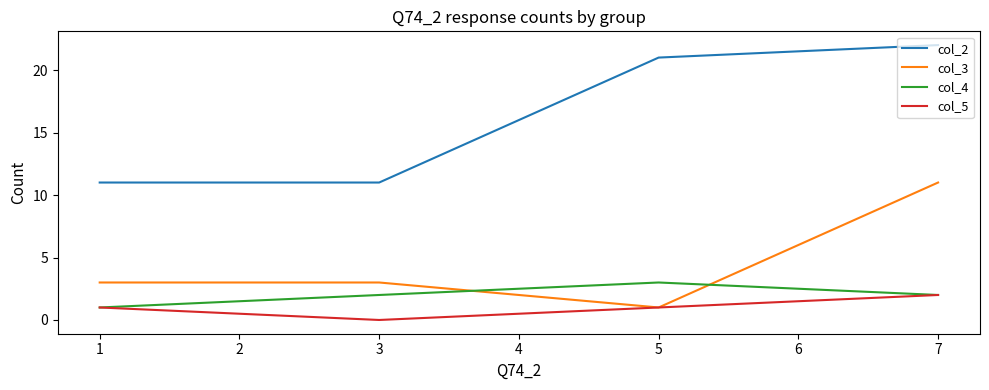

Rank the series at 3 from highest to lowest value.

col_2, col_3, col_4, col_5